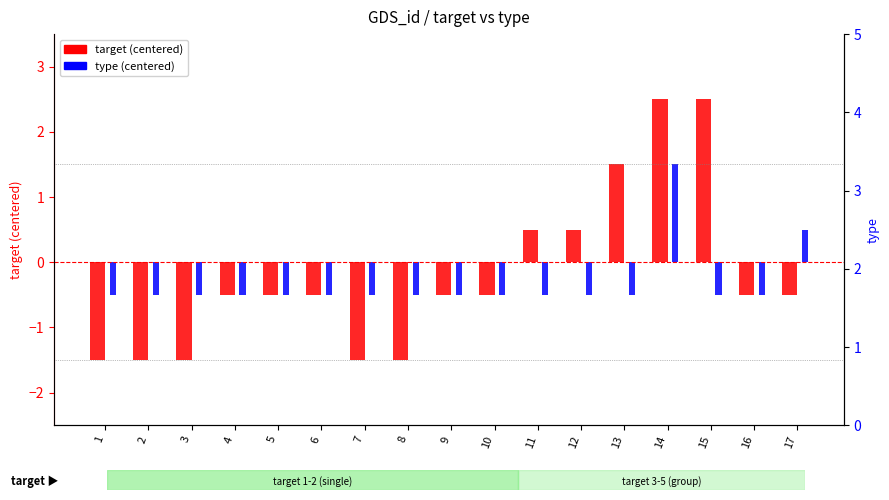

Count the number of data series in this chart.

2